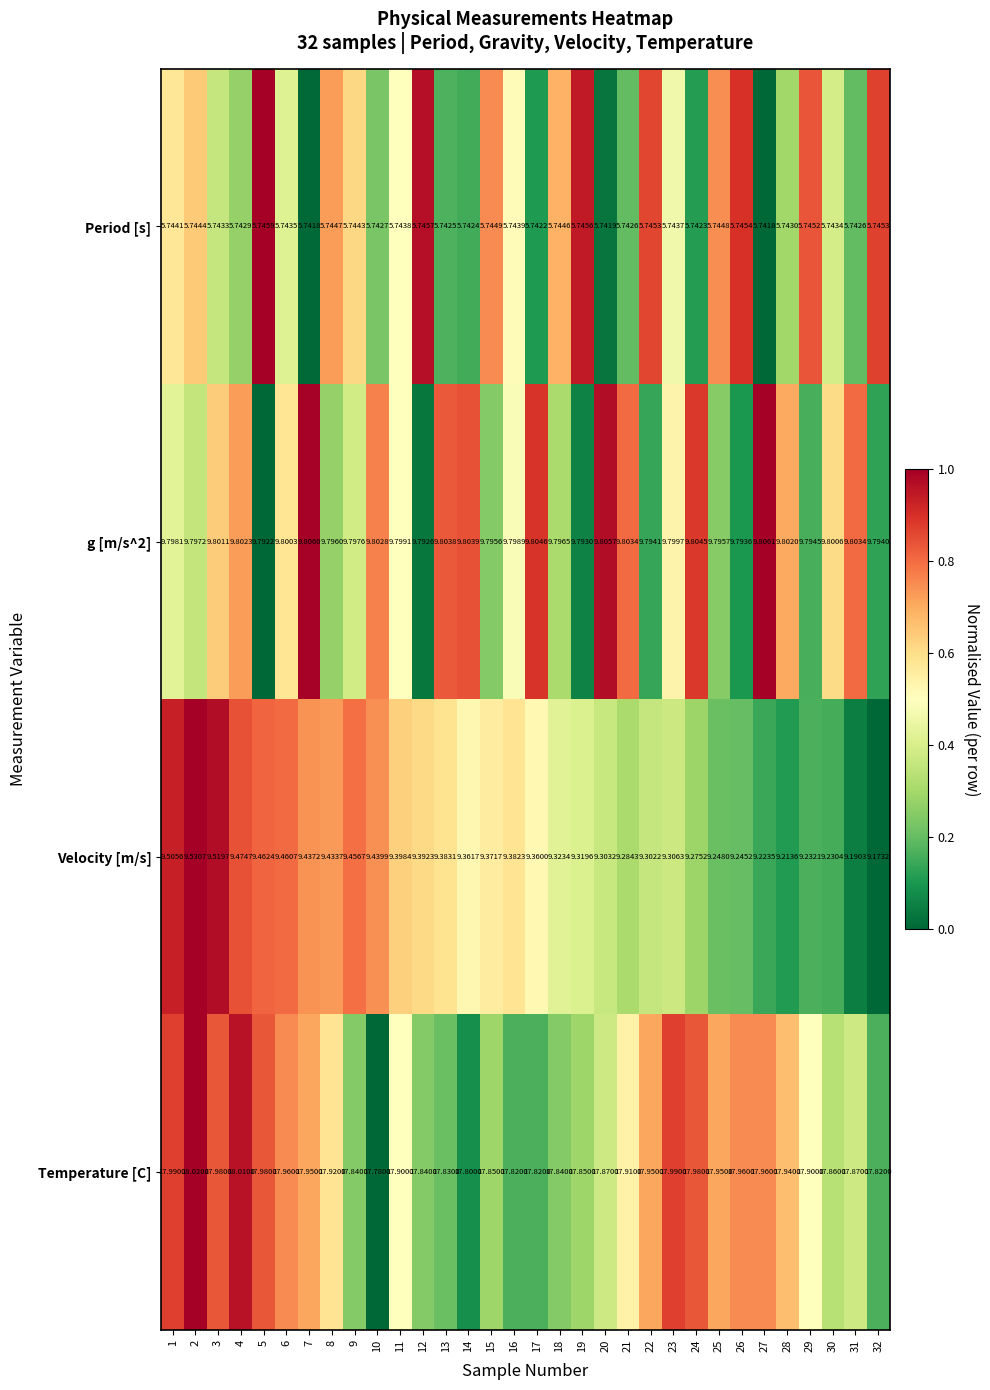

Between 26 and 32, which series saw the biggest shift?

Temperature [C]